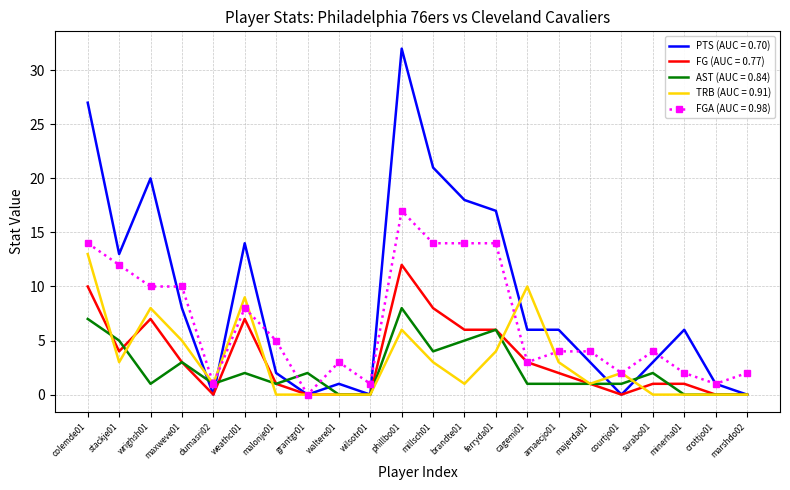

What position from the right is cagemi01?

8